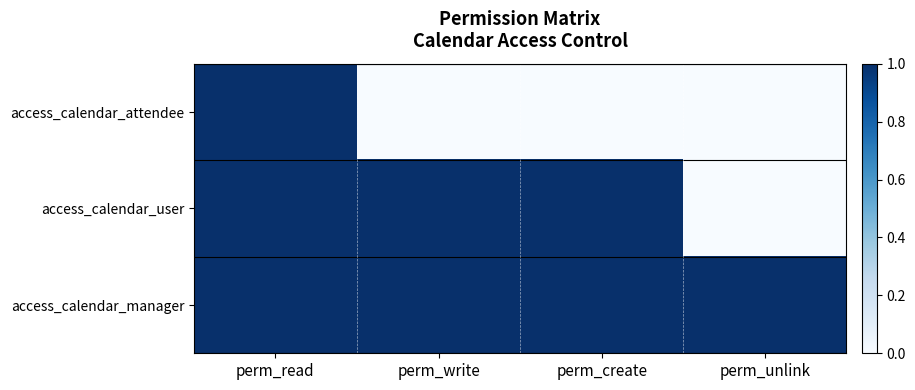

Which series changed the most between perm_read and perm_write?

access_calendar_attendee